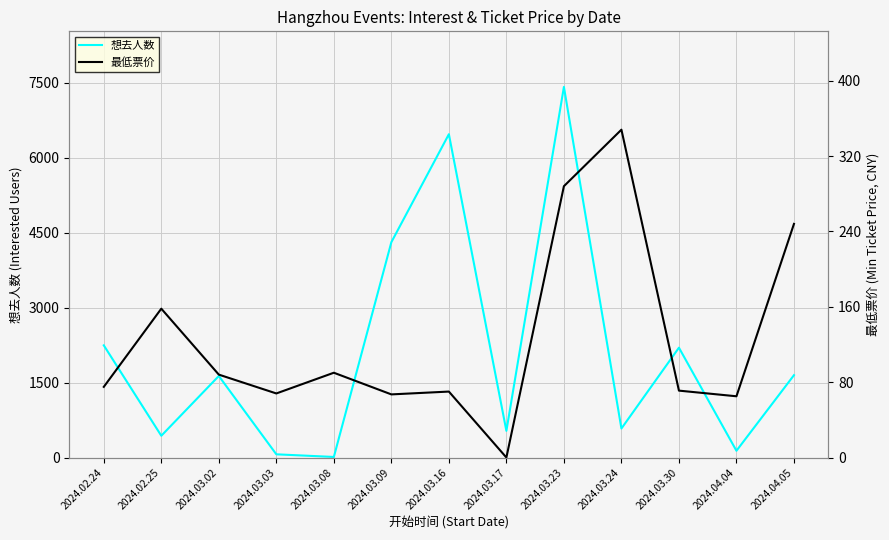

Which series changed the most between 2024.03.08 and 2024.03.30?

想去人数